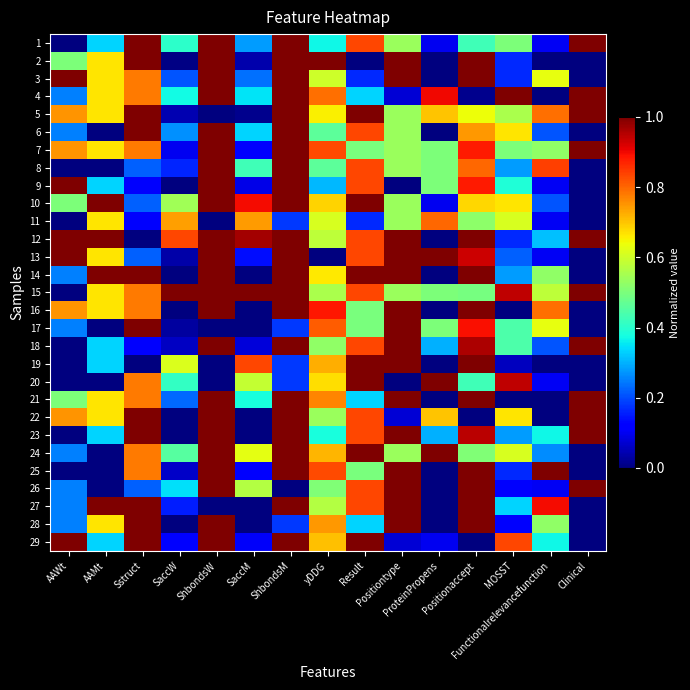

Reading left to right, list all the values displayed in this chart.

1: AAWt=0.0	AAMt=0.3	Sstruct=1.0	SaccW=0.4	ShbondsW=1.0	SaccM=0.3	ShbondsM=1.0	yDDG=0.4	Result=0.8	Positiontype=0.5	ProteinPropens=0.1	Positionaccept=0.4	MOSST=0.5	Functionalrelevancefunction=0.1	Clinical=1.0
2: AAWt=0.5	AAMt=0.7	Sstruct=1.0	SaccW=0.0	ShbondsW=1.0	SaccM=0.0	ShbondsM=1.0	yDDG=1.0	Result=0.0	Positiontype=1.0	ProteinPropens=0.0	Positionaccept=1.0	MOSST=0.2	Functionalrelevancefunction=0.0	Clinical=0.0
3: AAWt=1.0	AAMt=0.7	Sstruct=0.8	SaccW=0.2	ShbondsW=1.0	SaccM=0.2	ShbondsM=1.0	yDDG=0.6	Result=0.2	Positiontype=1.0	ProteinPropens=0.0	Positionaccept=1.0	MOSST=0.2	Functionalrelevancefunction=0.6	Clinical=0.0
4: AAWt=0.2	AAMt=0.7	Sstruct=0.8	SaccW=0.4	ShbondsW=1.0	SaccM=0.3	ShbondsM=1.0	yDDG=0.8	Result=0.3	Positiontype=0.1	ProteinPropens=0.9	Positionaccept=0.0	MOSST=1.0	Functionalrelevancefunction=0.0	Clinical=1.0
5: AAWt=0.8	AAMt=0.7	Sstruct=1.0	SaccW=0.0	ShbondsW=0.0	SaccM=0.0	ShbondsM=1.0	yDDG=0.7	Result=1.0	Positiontype=0.5	ProteinPropens=0.7	Positionaccept=0.6	MOSST=0.6	Functionalrelevancefunction=0.8	Clinical=1.0
6: AAWt=0.2	AAMt=0.0	Sstruct=1.0	SaccW=0.3	ShbondsW=1.0	SaccM=0.3	ShbondsM=1.0	yDDG=0.5	Result=0.8	Positiontype=0.5	ProteinPropens=0.0	Positionaccept=0.7	MOSST=0.7	Functionalrelevancefunction=0.2	Clinical=0.0
7: AAWt=0.8	AAMt=0.7	Sstruct=0.8	SaccW=0.1	ShbondsW=1.0	SaccM=0.1	ShbondsM=1.0	yDDG=0.8	Result=0.5	Positiontype=0.5	ProteinPropens=0.5	Positionaccept=0.9	MOSST=0.5	Functionalrelevancefunction=0.5	Clinical=1.0
8: AAWt=0.0	AAMt=0.0	Sstruct=0.2	SaccW=0.2	ShbondsW=1.0	SaccM=0.4	ShbondsM=1.0	yDDG=0.5	Result=0.8	Positiontype=0.5	ProteinPropens=0.5	Positionaccept=0.8	MOSST=0.3	Functionalrelevancefunction=0.8	Clinical=0.0
9: AAWt=1.0	AAMt=0.3	Sstruct=0.1	SaccW=0.0	ShbondsW=1.0	SaccM=0.1	ShbondsM=1.0	yDDG=0.3	Result=0.8	Positiontype=0.0	ProteinPropens=0.5	Positionaccept=0.9	MOSST=0.4	Functionalrelevancefunction=0.1	Clinical=0.0
10: AAWt=0.5	AAMt=1.0	Sstruct=0.2	SaccW=0.5	ShbondsW=1.0	SaccM=0.9	ShbondsM=1.0	yDDG=0.7	Result=1.0	Positiontype=0.5	ProteinPropens=0.1	Positionaccept=0.7	MOSST=0.7	Functionalrelevancefunction=0.2	Clinical=0.0
11: AAWt=0.0	AAMt=0.7	Sstruct=0.1	SaccW=0.7	ShbondsW=0.0	SaccM=0.7	ShbondsM=0.2	yDDG=0.6	Result=0.2	Positiontype=0.5	ProteinPropens=0.8	Positionaccept=0.5	MOSST=0.6	Functionalrelevancefunction=0.1	Clinical=0.0
12: AAWt=1.0	AAMt=1.0	Sstruct=0.0	SaccW=0.8	ShbondsW=1.0	SaccM=1.0	ShbondsM=1.0	yDDG=0.6	Result=0.8	Positiontype=1.0	ProteinPropens=0.0	Positionaccept=1.0	MOSST=0.2	Functionalrelevancefunction=0.3	Clinical=1.0
13: AAWt=1.0	AAMt=0.7	Sstruct=0.2	SaccW=0.0	ShbondsW=1.0	SaccM=0.1	ShbondsM=1.0	yDDG=0.0	Result=0.8	Positiontype=1.0	ProteinPropens=1.0	Positionaccept=0.9	MOSST=0.2	Functionalrelevancefunction=0.1	Clinical=0.0
14: AAWt=0.2	AAMt=1.0	Sstruct=1.0	SaccW=0.0	ShbondsW=1.0	SaccM=0.0	ShbondsM=1.0	yDDG=0.7	Result=1.0	Positiontype=1.0	ProteinPropens=0.0	Positionaccept=1.0	MOSST=0.3	Functionalrelevancefunction=0.5	Clinical=0.0
15: AAWt=0.0	AAMt=0.7	Sstruct=0.8	SaccW=1.0	ShbondsW=1.0	SaccM=1.0	ShbondsM=1.0	yDDG=0.6	Result=0.8	Positiontype=0.5	ProteinPropens=0.5	Positionaccept=0.5	MOSST=0.9	Functionalrelevancefunction=0.6	Clinical=1.0
16: AAWt=0.8	AAMt=0.7	Sstruct=0.8	SaccW=0.0	ShbondsW=1.0	SaccM=0.0	ShbondsM=1.0	yDDG=0.9	Result=0.5	Positiontype=1.0	ProteinPropens=0.0	Positionaccept=1.0	MOSST=0.0	Functionalrelevancefunction=0.8	Clinical=0.0
17: AAWt=0.2	AAMt=0.0	Sstruct=1.0	SaccW=0.0	ShbondsW=0.0	SaccM=0.0	ShbondsM=0.2	yDDG=0.8	Result=0.5	Positiontype=1.0	ProteinPropens=0.5	Positionaccept=0.9	MOSST=0.4	Functionalrelevancefunction=0.6	Clinical=0.0
18: AAWt=0.0	AAMt=0.3	Sstruct=0.1	SaccW=0.1	ShbondsW=1.0	SaccM=0.1	ShbondsM=1.0	yDDG=0.5	Result=0.8	Positiontype=1.0	ProteinPropens=0.3	Positionaccept=1.0	MOSST=0.4	Functionalrelevancefunction=0.2	Clinical=1.0
19: AAWt=0.0	AAMt=0.3	Sstruct=0.0	SaccW=0.6	ShbondsW=0.0	SaccM=0.8	ShbondsM=0.2	yDDG=0.7	Result=1.0	Positiontype=1.0	ProteinPropens=0.0	Positionaccept=1.0	MOSST=0.1	Functionalrelevancefunction=0.0	Clinical=0.0
20: AAWt=0.0	AAMt=0.0	Sstruct=0.8	SaccW=0.4	ShbondsW=0.0	SaccM=0.6	ShbondsM=0.2	yDDG=0.7	Result=1.0	Positiontype=0.0	ProteinPropens=1.0	Positionaccept=0.4	MOSST=0.9	Functionalrelevancefunction=0.1	Clinical=0.0
21: AAWt=0.5	AAMt=0.7	Sstruct=0.8	SaccW=0.2	ShbondsW=1.0	SaccM=0.4	ShbondsM=1.0	yDDG=0.8	Result=0.3	Positiontype=1.0	ProteinPropens=0.0	Positionaccept=1.0	MOSST=0.0	Functionalrelevancefunction=0.0	Clinical=1.0
22: AAWt=0.8	AAMt=0.7	Sstruct=1.0	SaccW=0.0	ShbondsW=1.0	SaccM=0.0	ShbondsM=1.0	yDDG=0.5	Result=0.8	Positiontype=0.1	ProteinPropens=0.7	Positionaccept=0.0	MOSST=0.7	Functionalrelevancefunction=0.0	Clinical=1.0
23: AAWt=0.0	AAMt=0.3	Sstruct=1.0	SaccW=0.0	ShbondsW=1.0	SaccM=0.0	ShbondsM=1.0	yDDG=0.4	Result=0.8	Positiontype=1.0	ProteinPropens=0.3	Positionaccept=0.9	MOSST=0.3	Functionalrelevancefunction=0.4	Clinical=1.0
24: AAWt=0.2	AAMt=0.0	Sstruct=0.8	SaccW=0.5	ShbondsW=1.0	SaccM=0.6	ShbondsM=1.0	yDDG=0.7	Result=1.0	Positiontype=0.5	ProteinPropens=1.0	Positionaccept=0.5	MOSST=0.6	Functionalrelevancefunction=0.3	Clinical=0.0
25: AAWt=0.0	AAMt=0.0	Sstruct=0.8	SaccW=0.1	ShbondsW=1.0	SaccM=0.1	ShbondsM=1.0	yDDG=0.8	Result=0.5	Positiontype=1.0	ProteinPropens=0.0	Positionaccept=1.0	MOSST=0.2	Functionalrelevancefunction=1.0	Clinical=0.0
26: AAWt=0.2	AAMt=0.0	Sstruct=0.2	SaccW=0.3	ShbondsW=1.0	SaccM=0.6	ShbondsM=0.0	yDDG=0.5	Result=0.8	Positiontype=1.0	ProteinPropens=0.0	Positionaccept=1.0	MOSST=0.1	Functionalrelevancefunction=0.1	Clinical=1.0
27: AAWt=0.2	AAMt=1.0	Sstruct=1.0	SaccW=0.2	ShbondsW=0.0	SaccM=0.0	ShbondsM=1.0	yDDG=0.6	Result=0.8	Positiontype=1.0	ProteinPropens=0.0	Positionaccept=1.0	MOSST=0.3	Functionalrelevancefunction=0.9	Clinical=0.0
28: AAWt=0.2	AAMt=0.7	Sstruct=1.0	SaccW=0.0	ShbondsW=1.0	SaccM=0.0	ShbondsM=0.2	yDDG=0.7	Result=0.3	Positiontype=1.0	ProteinPropens=0.0	Positionaccept=1.0	MOSST=0.1	Functionalrelevancefunction=0.5	Clinical=0.0
29: AAWt=1.0	AAMt=0.3	Sstruct=1.0	SaccW=0.1	ShbondsW=1.0	SaccM=0.1	ShbondsM=1.0	yDDG=0.7	Result=1.0	Positiontype=0.1	ProteinPropens=0.1	Positionaccept=0.0	MOSST=0.8	Functionalrelevancefunction=0.4	Clinical=0.0